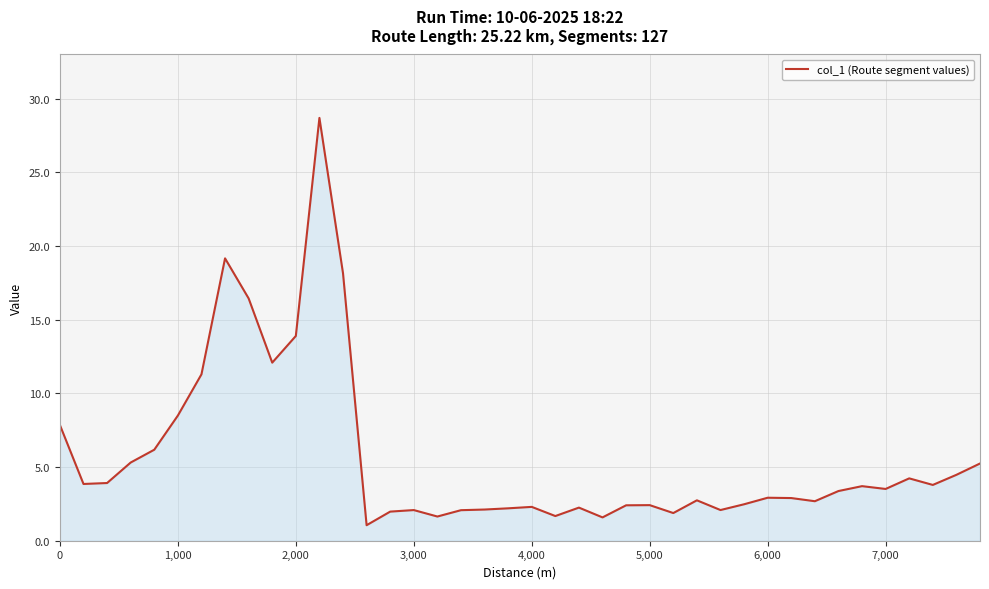

True or false: the data has more than 2 interior local peaks.

True